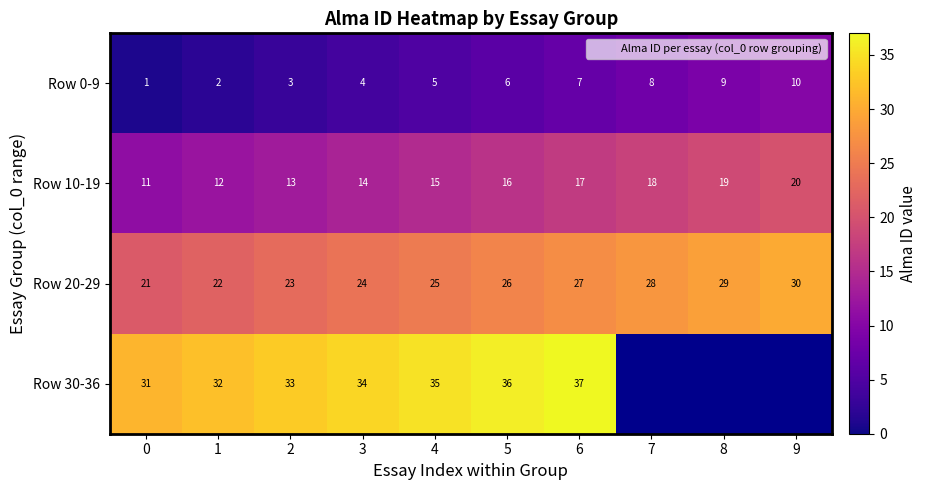

What is the difference between the maximum and minimum values in the Row 0-9 series?

9.0